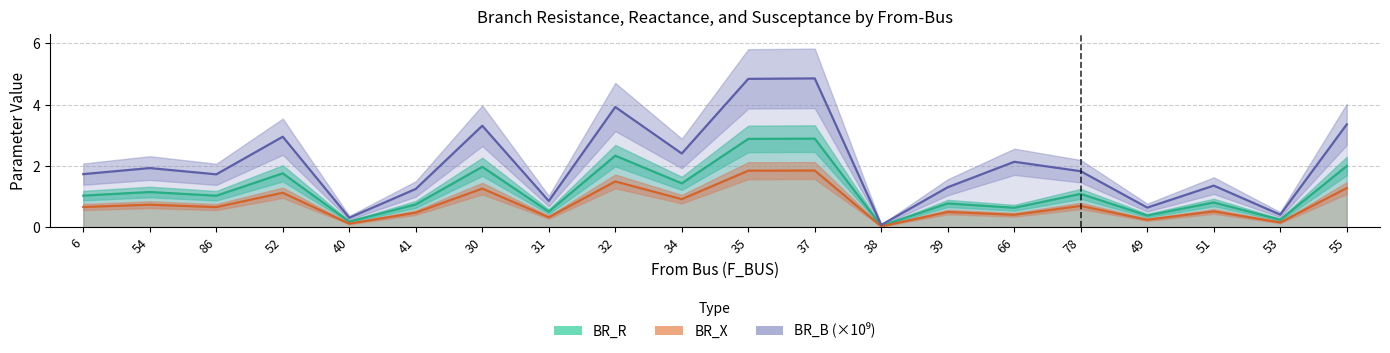

Which label corresponds to the smallest value in the chart?

38